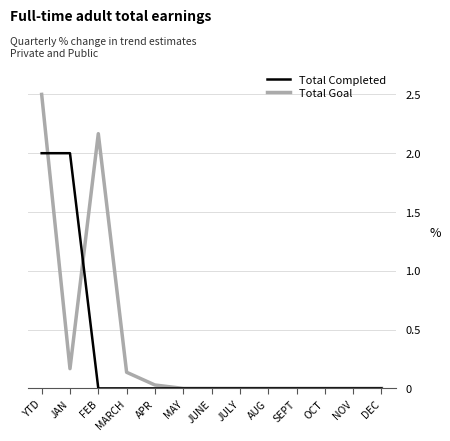

List the series in order of their peak value, highest first.

Total Goal, Total Completed